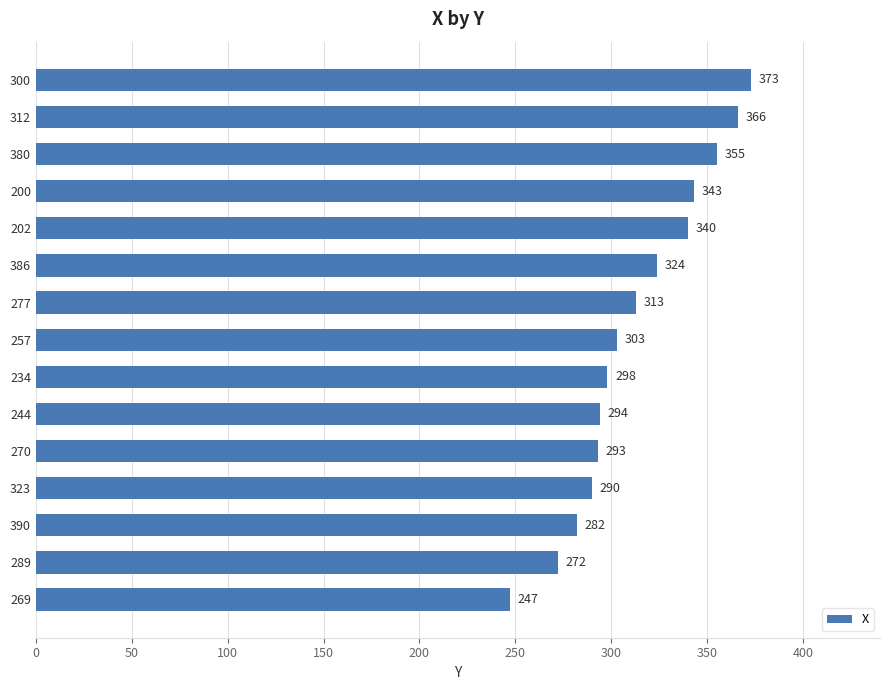

Where is the data nearest to the value 310?

277